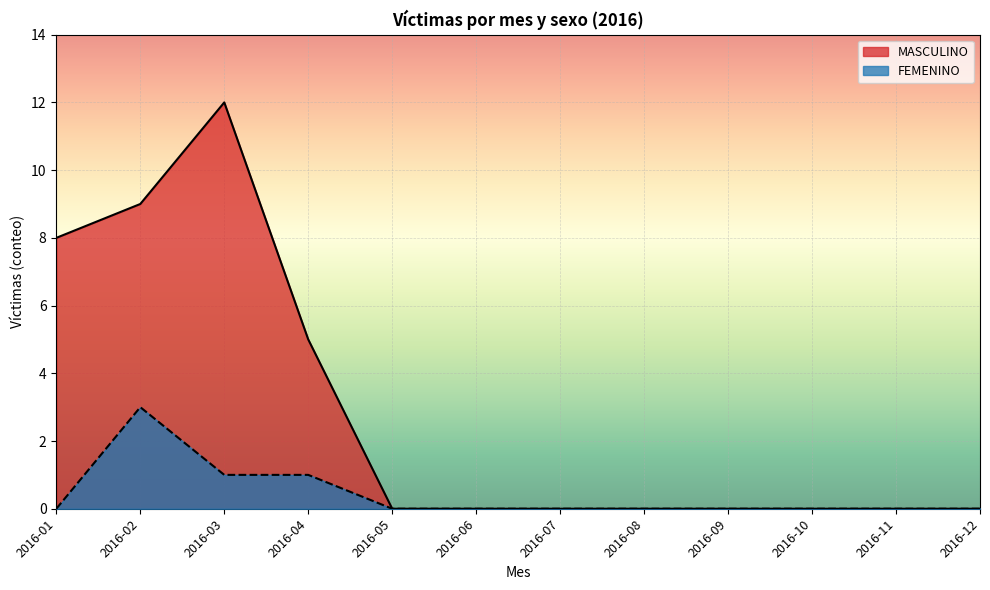

What is the sum of all MASCULINO values?

34